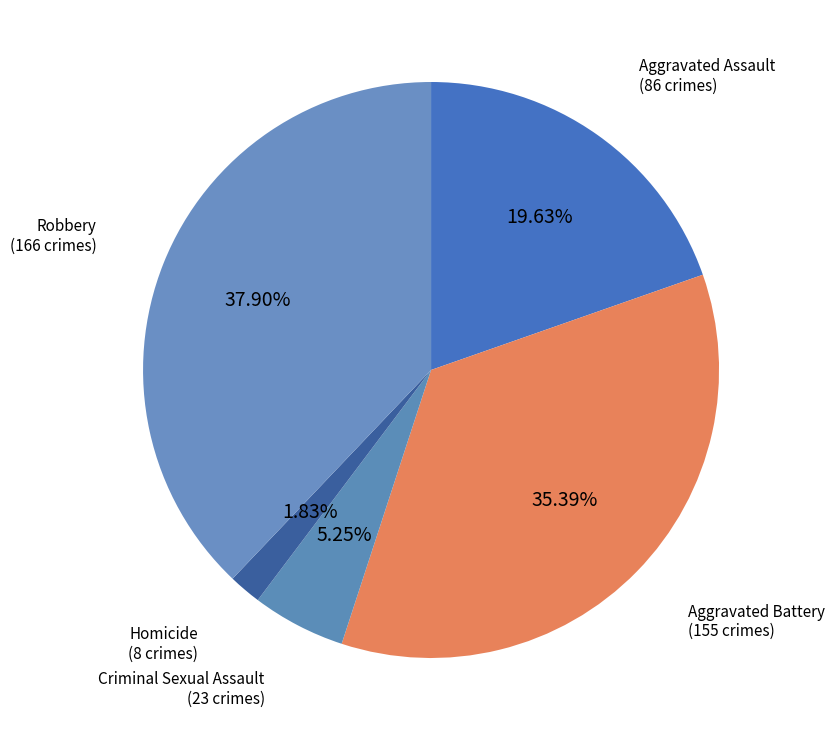

Count the number of slices in the pie.

5